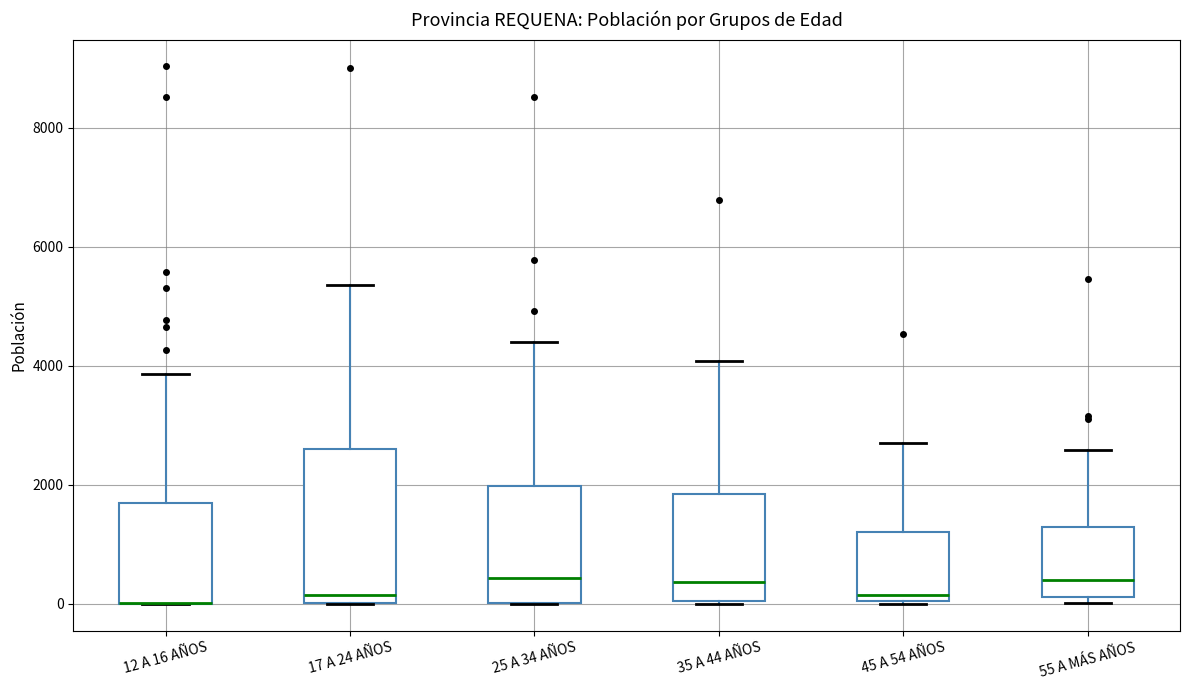

Which box is the tallest, from its lower edge to its upper edge?

17 A 24 AÑOS